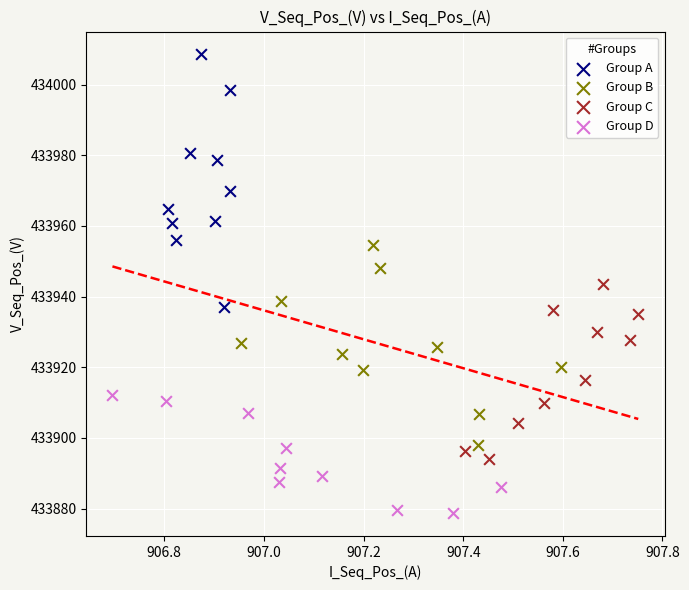

Which series reaches the maximum Y coordinate?

Group A